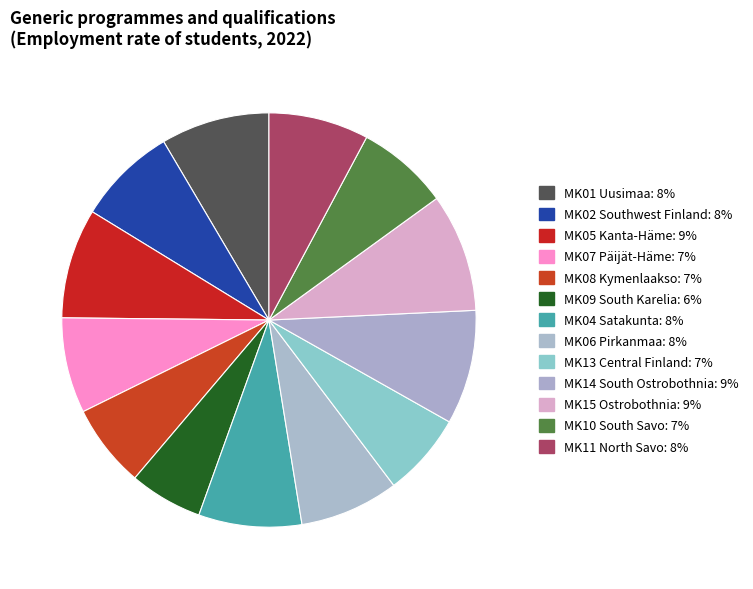

What percentage is the MK09 South Karelia slice, to the nearest percent?

6%